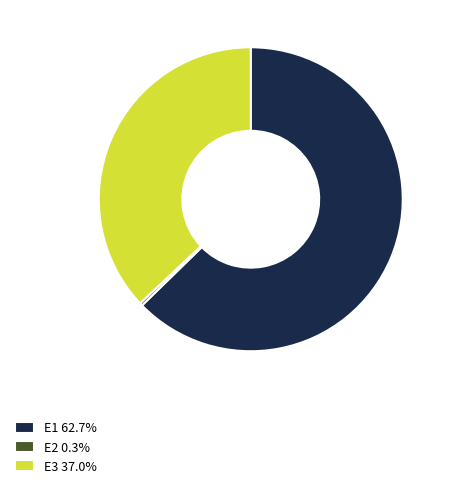

Combined, do E1 62.7% and E2 0.3% account for over 50%?

Yes